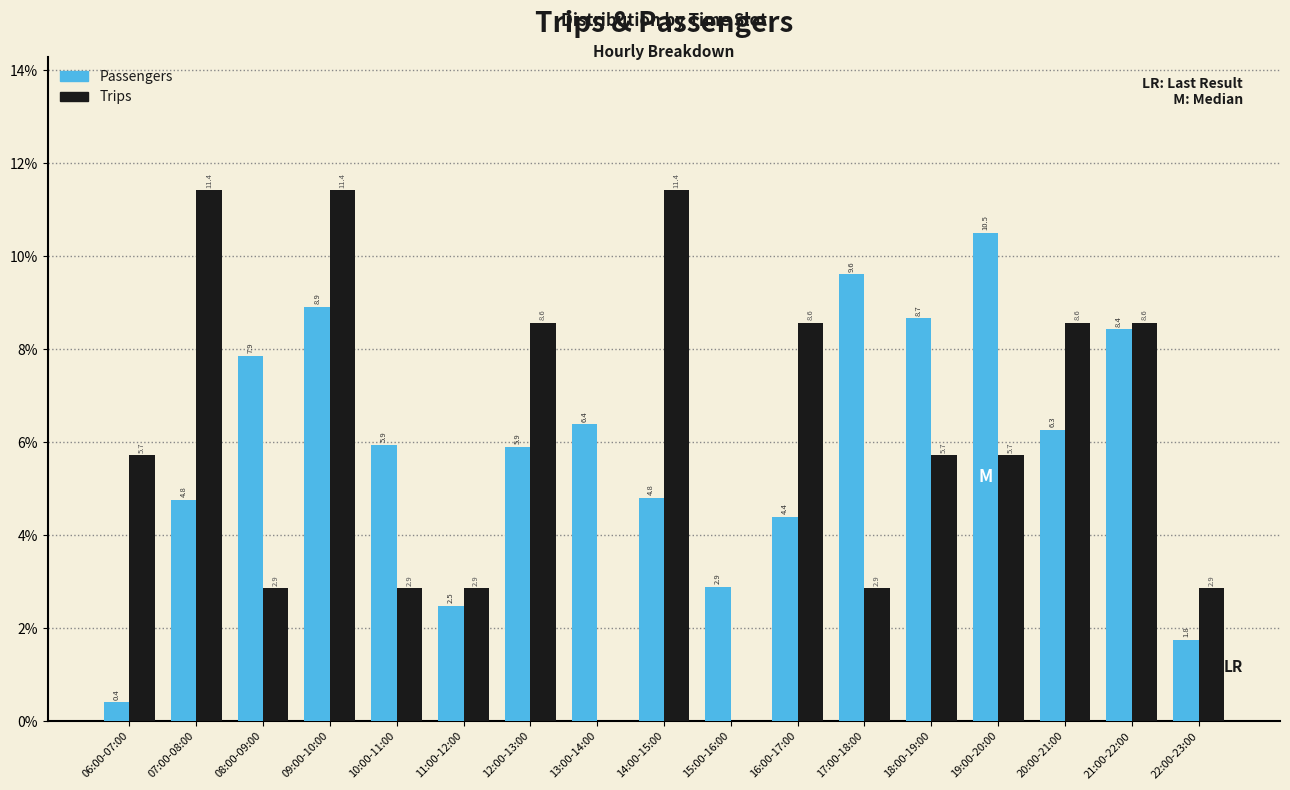

Reading left to right, what are all the values shown in this chart?

Passengers: 06:00-07:00=0.4	07:00-08:00=4.8	08:00-09:00=7.9	09:00-10:00=8.9	10:00-11:00=5.9	11:00-12:00=2.5	12:00-13:00=5.9	13:00-14:00=6.4	14:00-15:00=4.8	15:00-16:00=2.9	16:00-17:00=4.4	17:00-18:00=9.6	18:00-19:00=8.7	19:00-20:00=10.5	20:00-21:00=6.3	21:00-22:00=8.4	22:00-23:00=1.8
Trips: 06:00-07:00=5.7	07:00-08:00=11.4	08:00-09:00=2.9	09:00-10:00=11.4	10:00-11:00=2.9	11:00-12:00=2.9	12:00-13:00=8.6	13:00-14:00=0.0	14:00-15:00=11.4	15:00-16:00=0.0	16:00-17:00=8.6	17:00-18:00=2.9	18:00-19:00=5.7	19:00-20:00=5.7	20:00-21:00=8.6	21:00-22:00=8.6	22:00-23:00=2.9